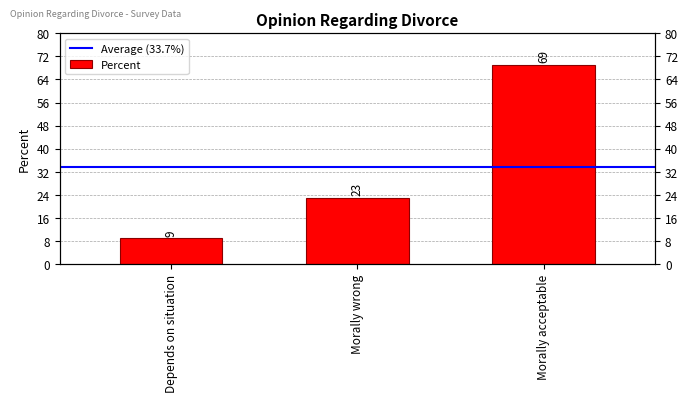

What is the change in value from Depends on situation to Morally acceptable?

+60